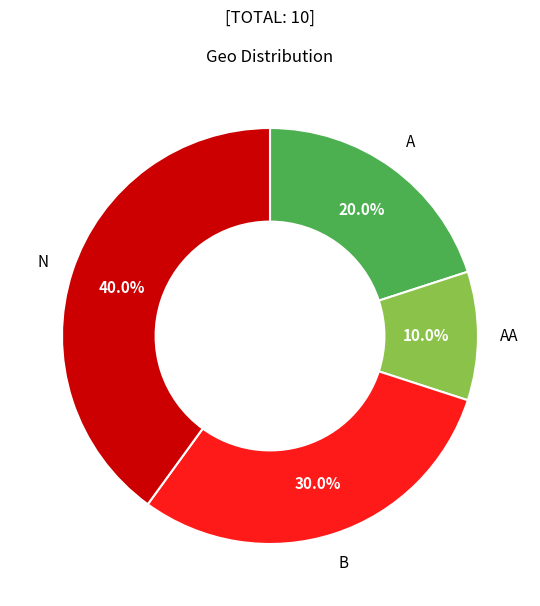

Which has a higher value, N or AA?

N